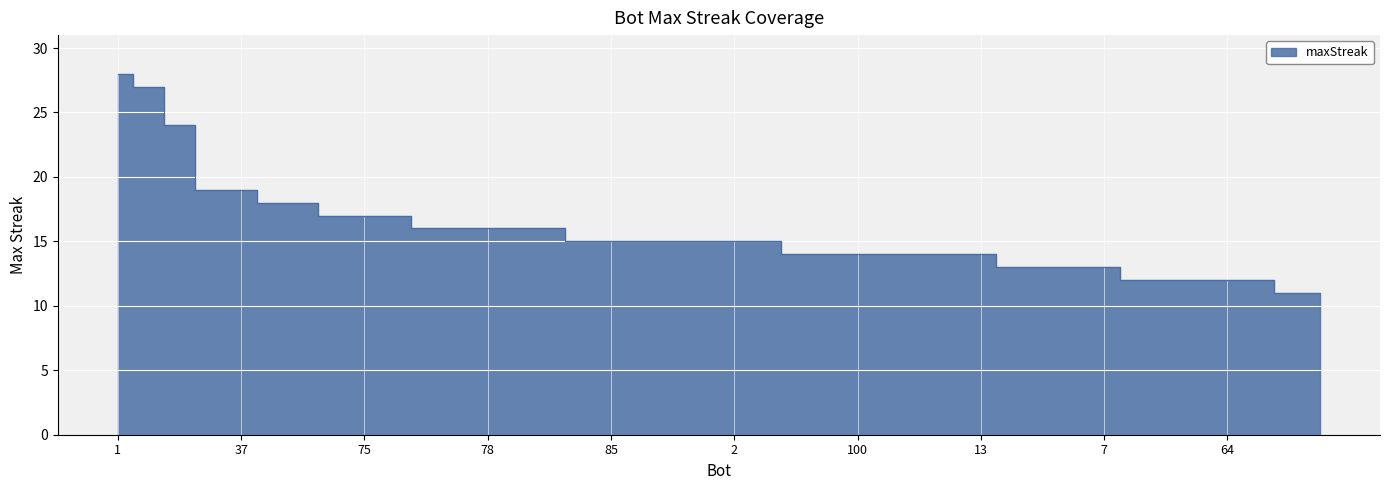

What is the difference between the maximum and minimum values?

17